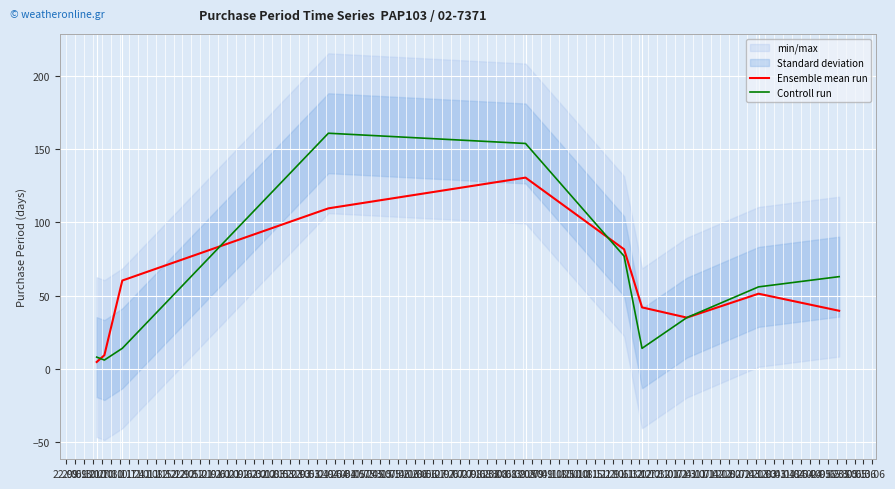

What is the maximum value for Ensemble mean run?

130.7